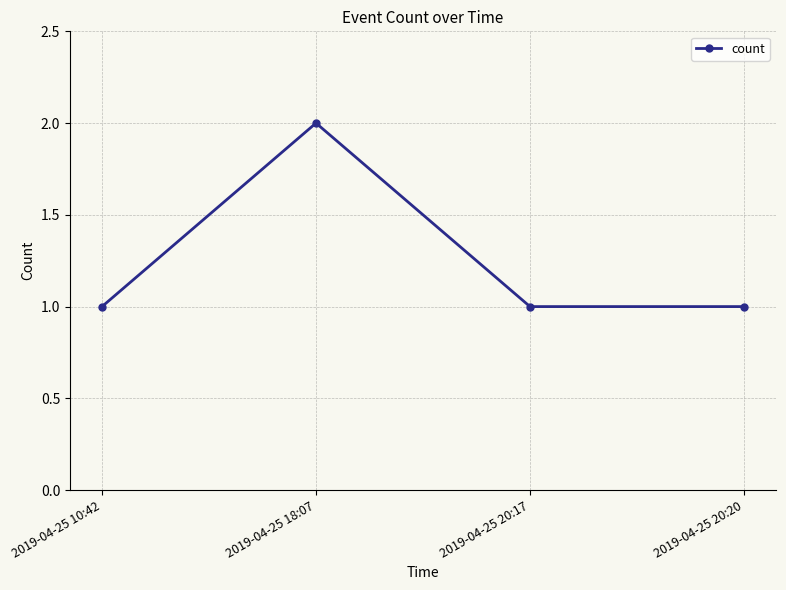

Which label corresponds to the largest value in the chart?

2019-04-25 18:07